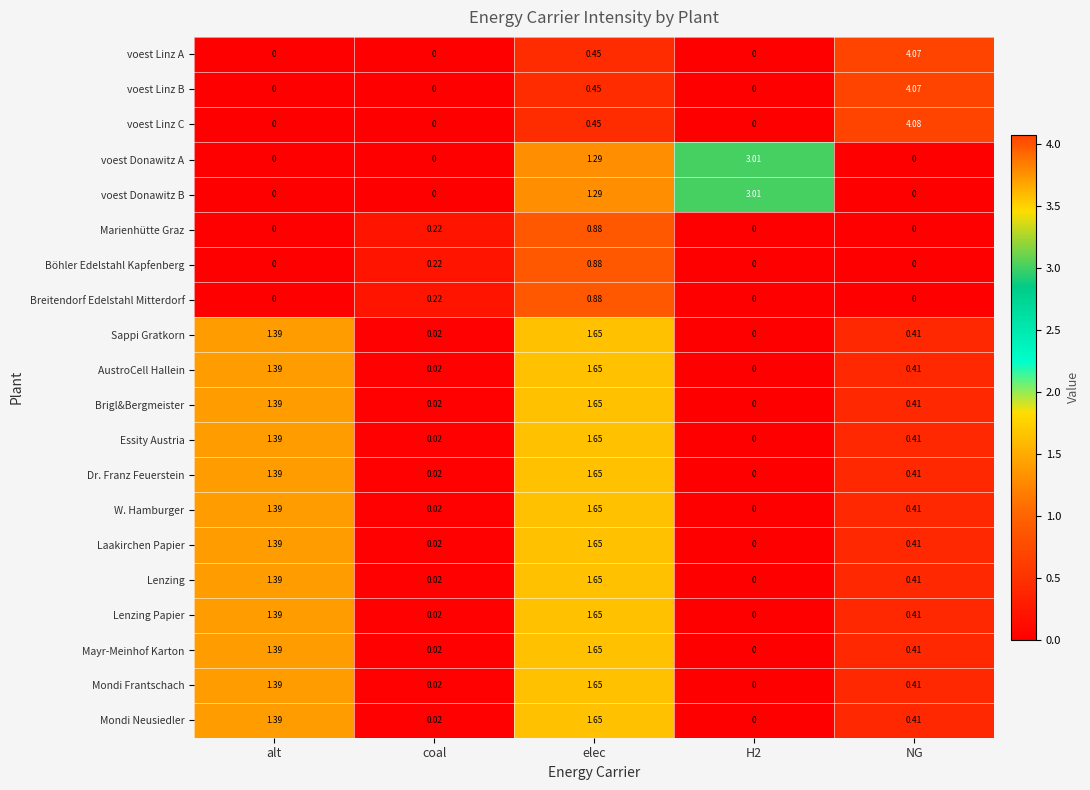

Which series has the widest spread of values?

voest Linz C